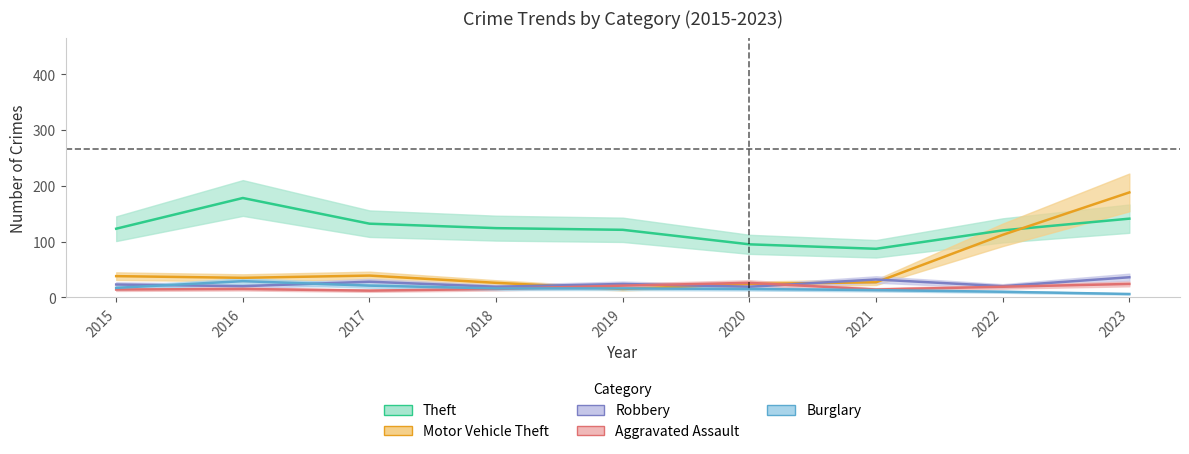

True or false: Theft has a value of 123 at 2015.

True